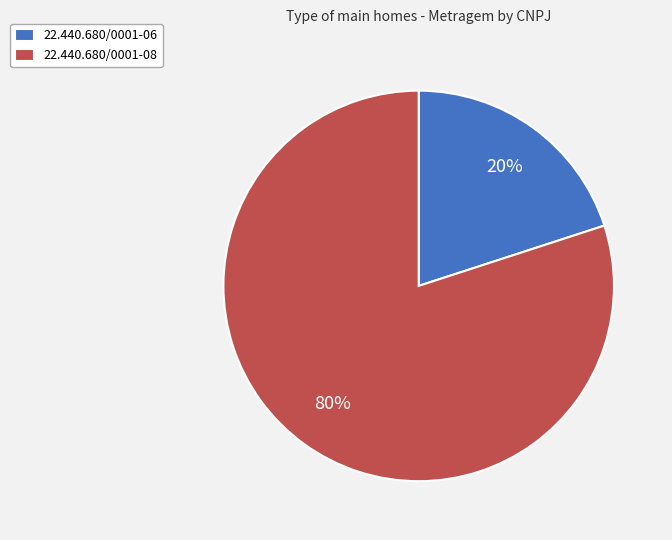

Is the sum of 22.440.680/0001-06 and 22.440.680/0001-08 greater than half?

Yes